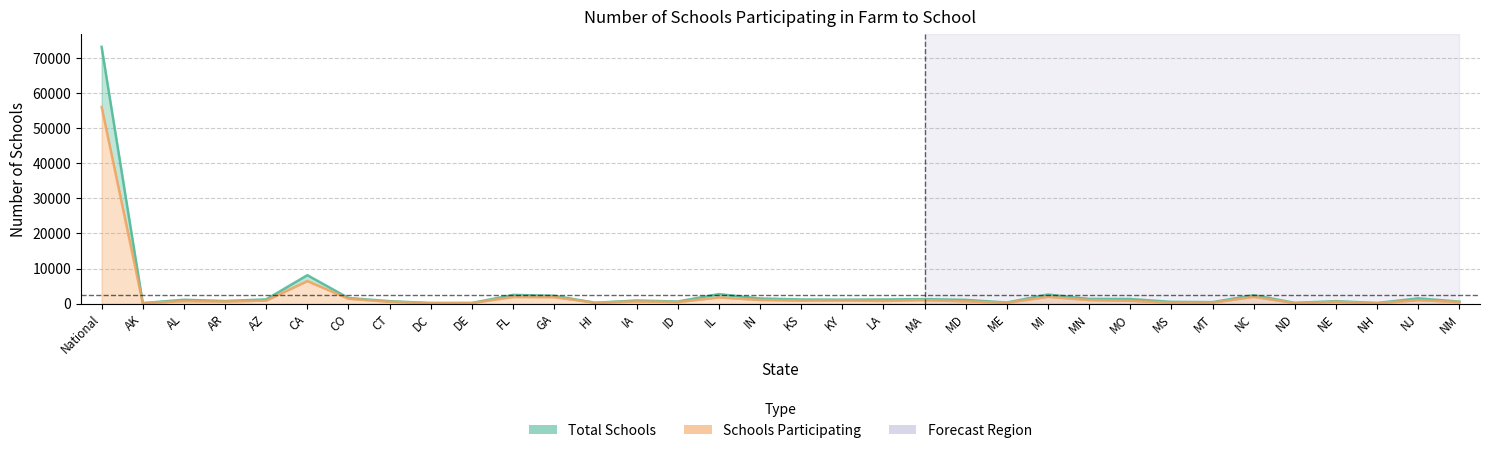

In Schools Participating line, how many points are lower than both neighbors (excluding endpoints)?

11